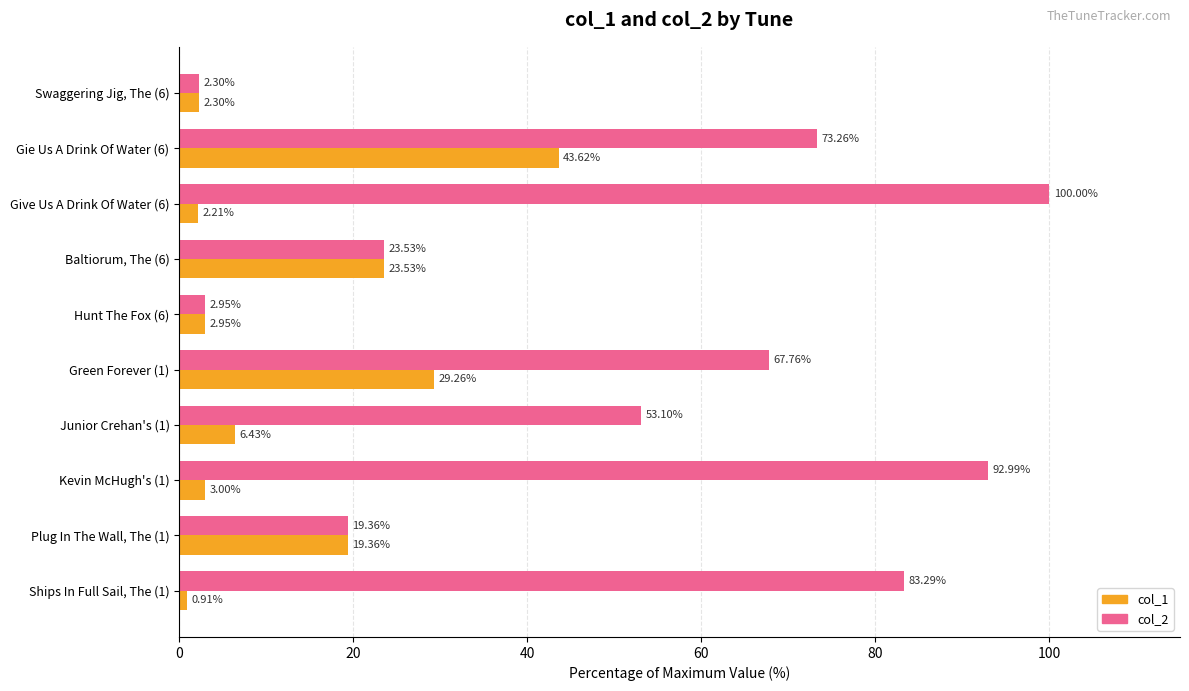

What is the difference between the maximum and minimum values in the col_2 series?

97.7